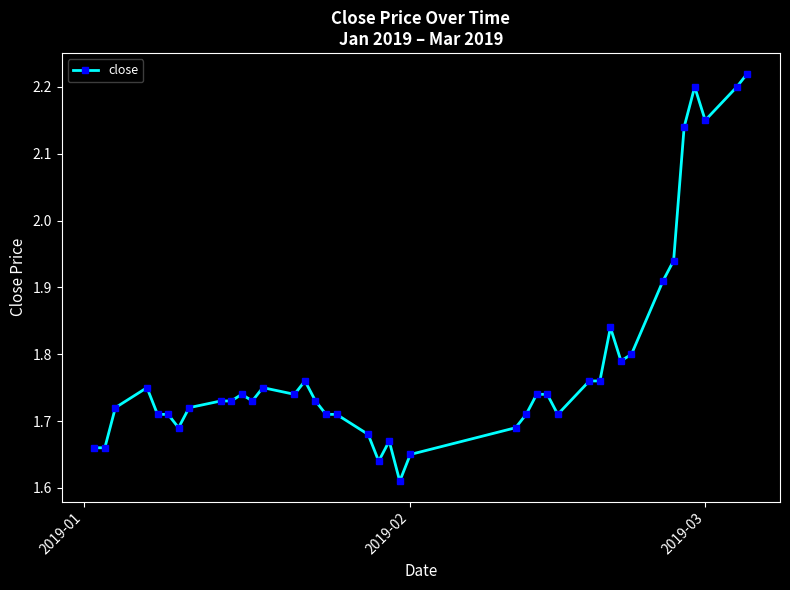

What is the sum of all values?

71.5